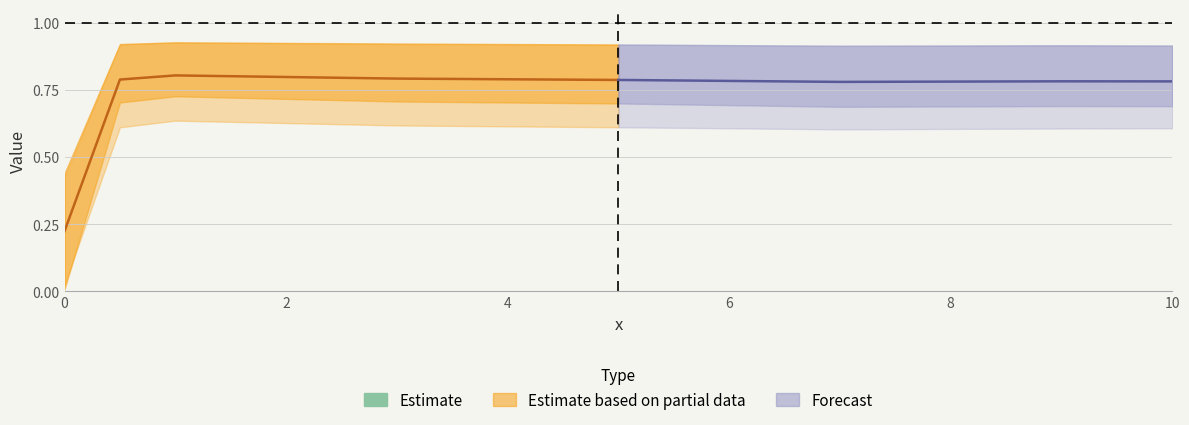

At how many categories does at least one series exceed 0?

8